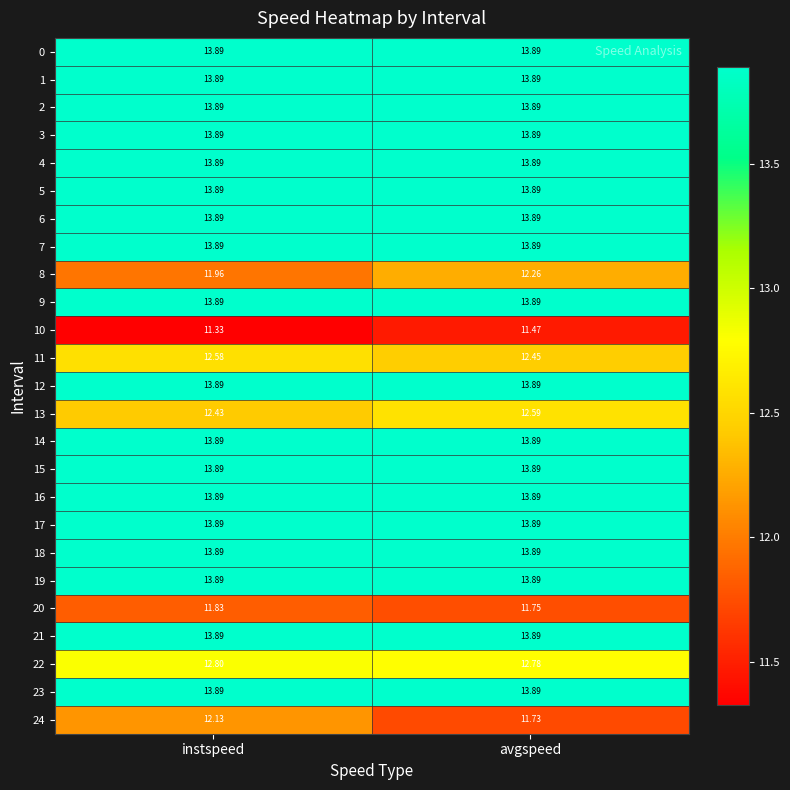

At which category is the sum across all series the highest?

instspeed